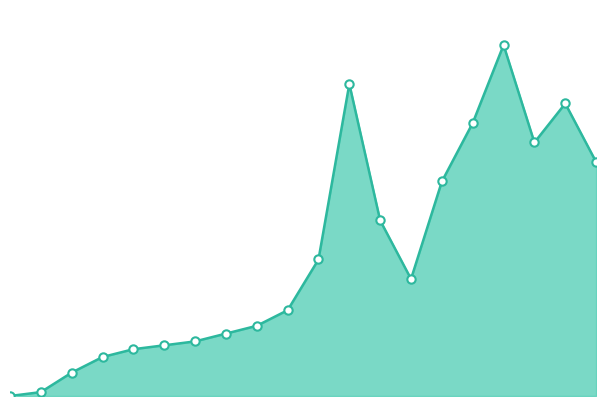

True or false: the data has more than 1 interior local peaks.

True